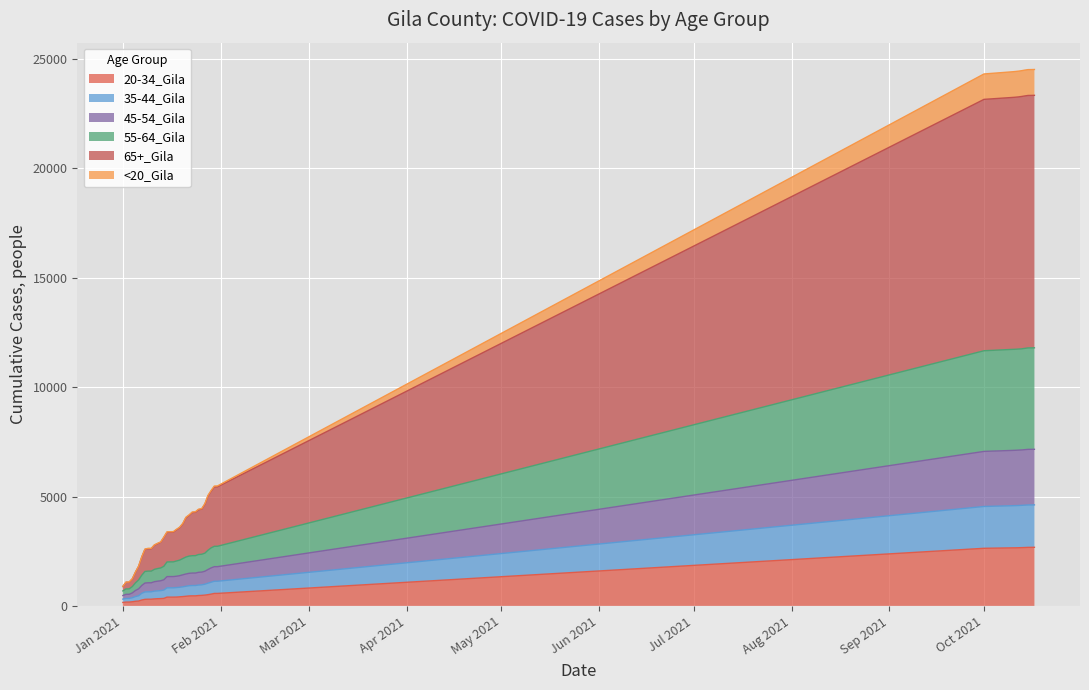

At which label does 65+_Gila reach its minimum?

Jan 2021